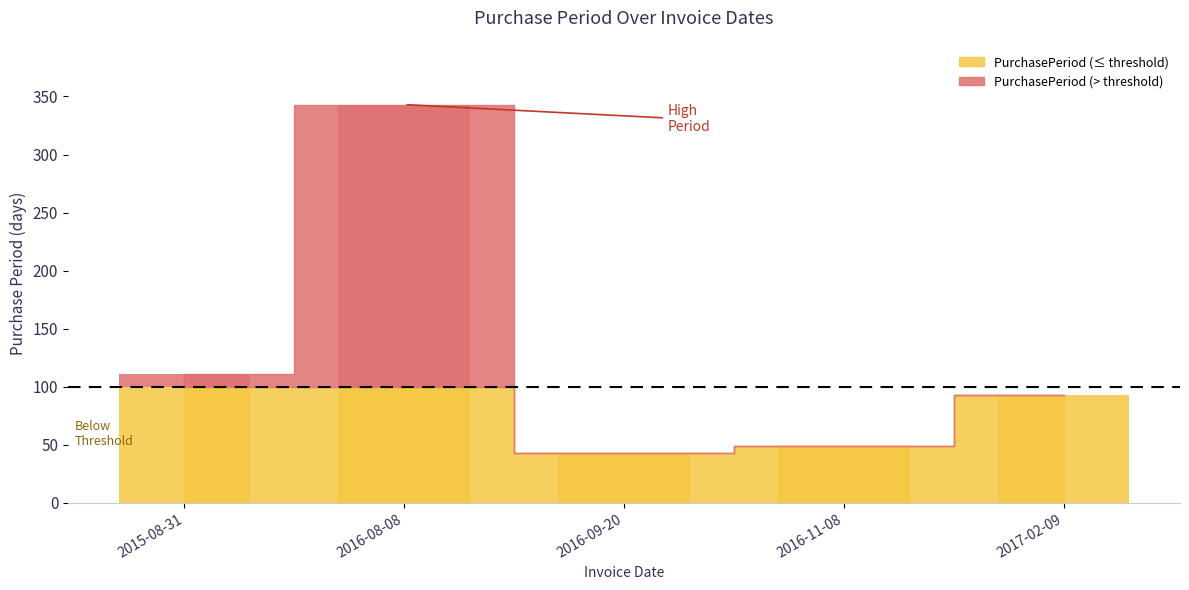

How many values are below 93?

2